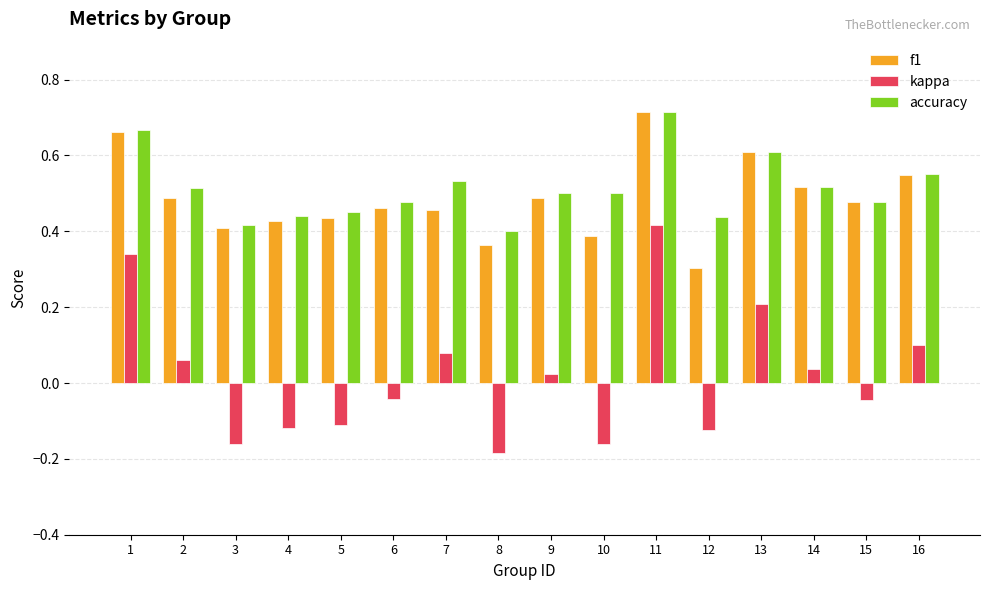

Which category has the highest value in the f1 series?

11